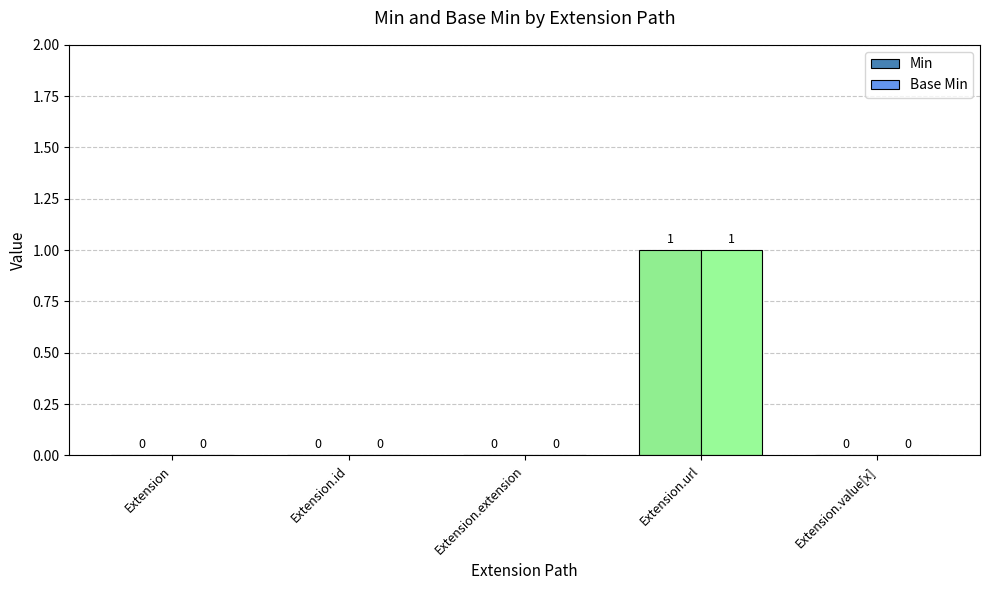

What is the highest value of the Min series?

1